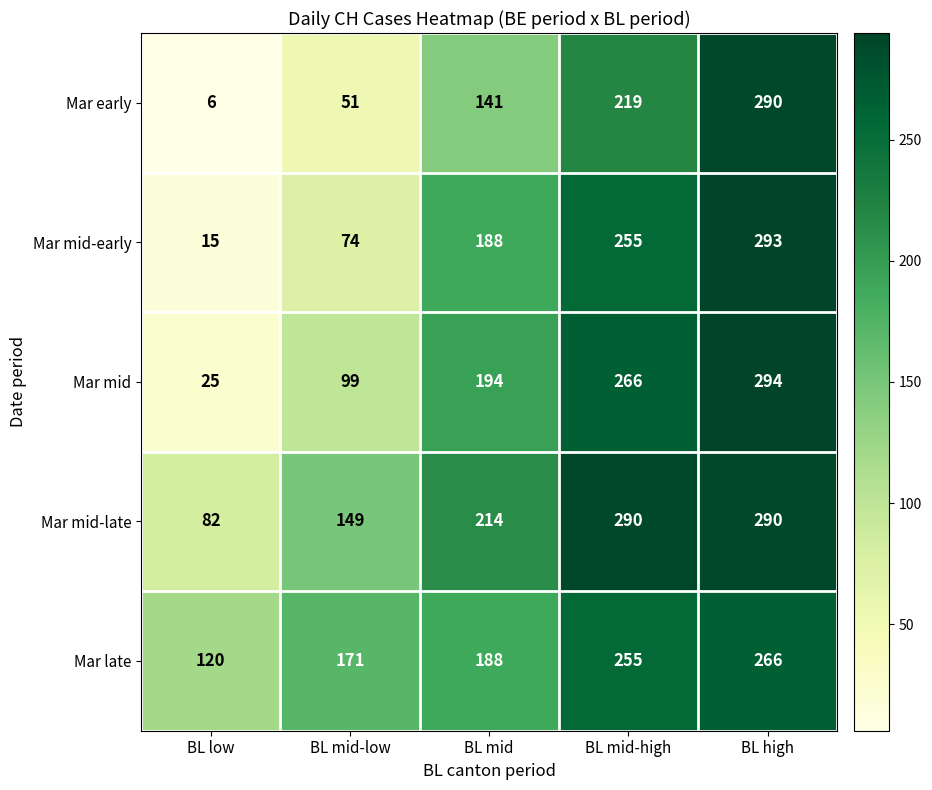

List the labels in order of Mar mid value, smallest first.

BL low, BL mid-low, BL mid, BL mid-high, BL high